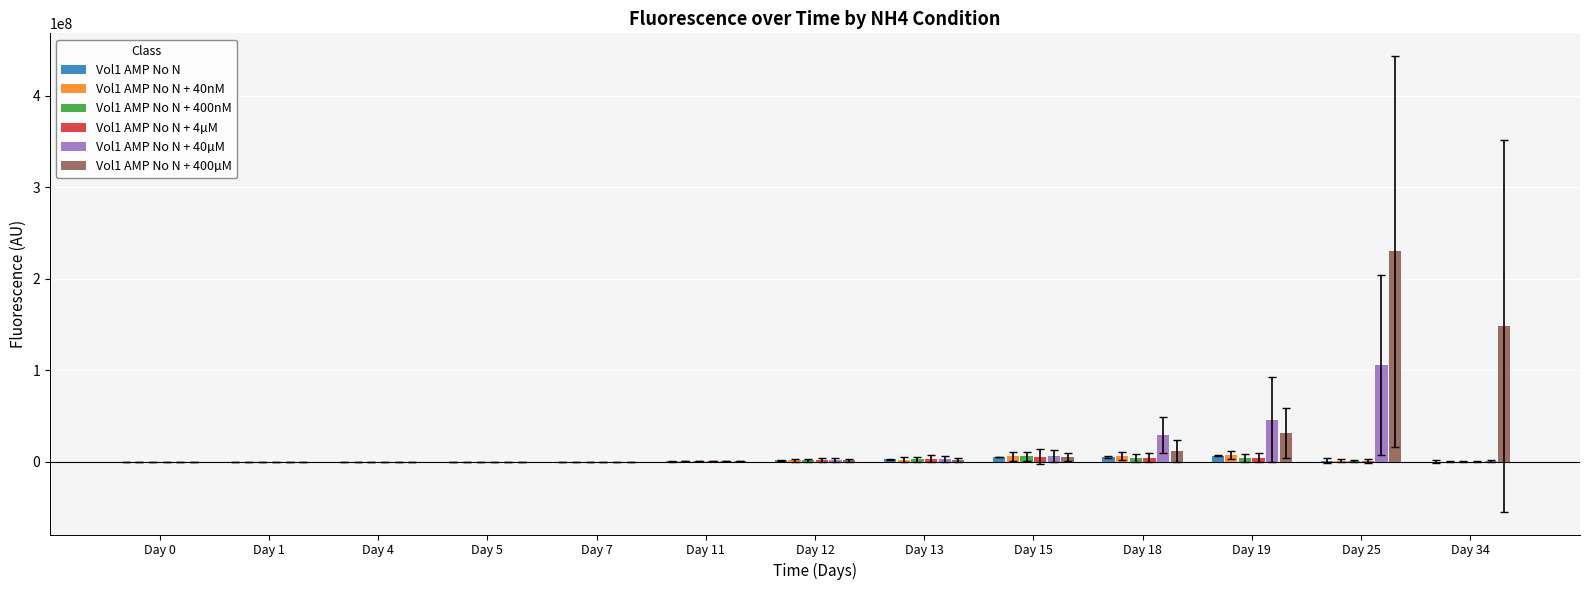

Is the value of Vol1 AMP No N at Day 1 greater than the value of Vol1 AMP No N + 400µM at Day 18?

No